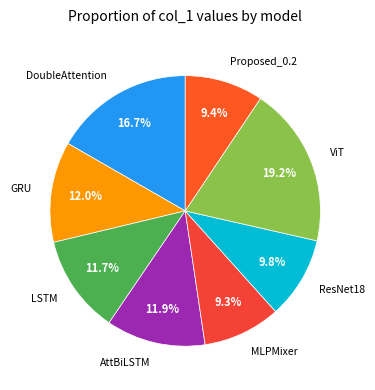

What is the smallest slice in the pie chart?

MLPMixer